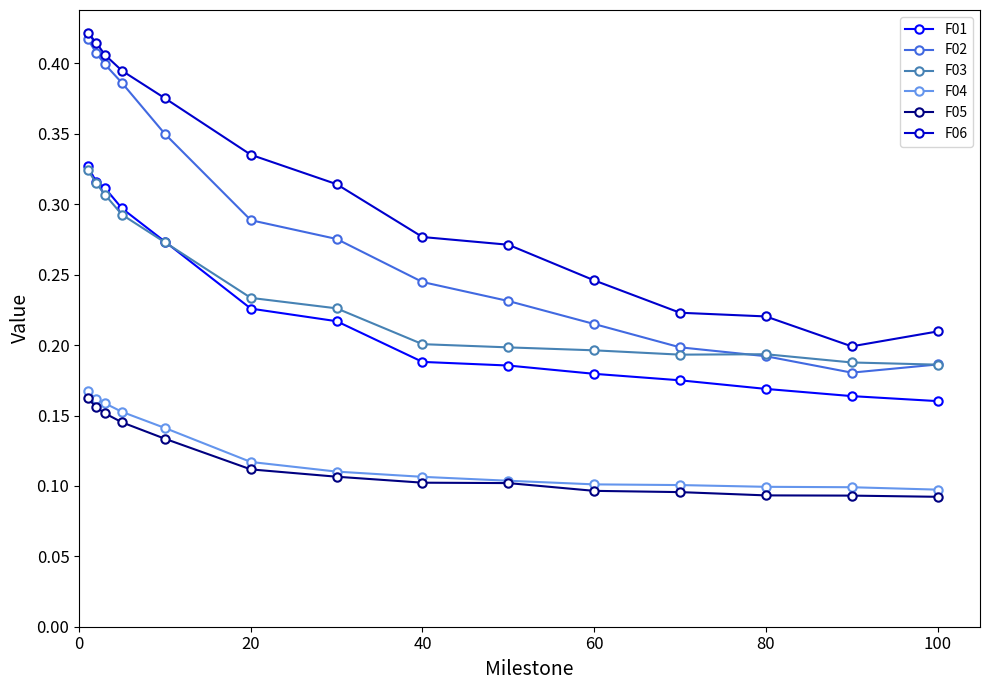

Count the F03 values in the range 0 to 1.

14